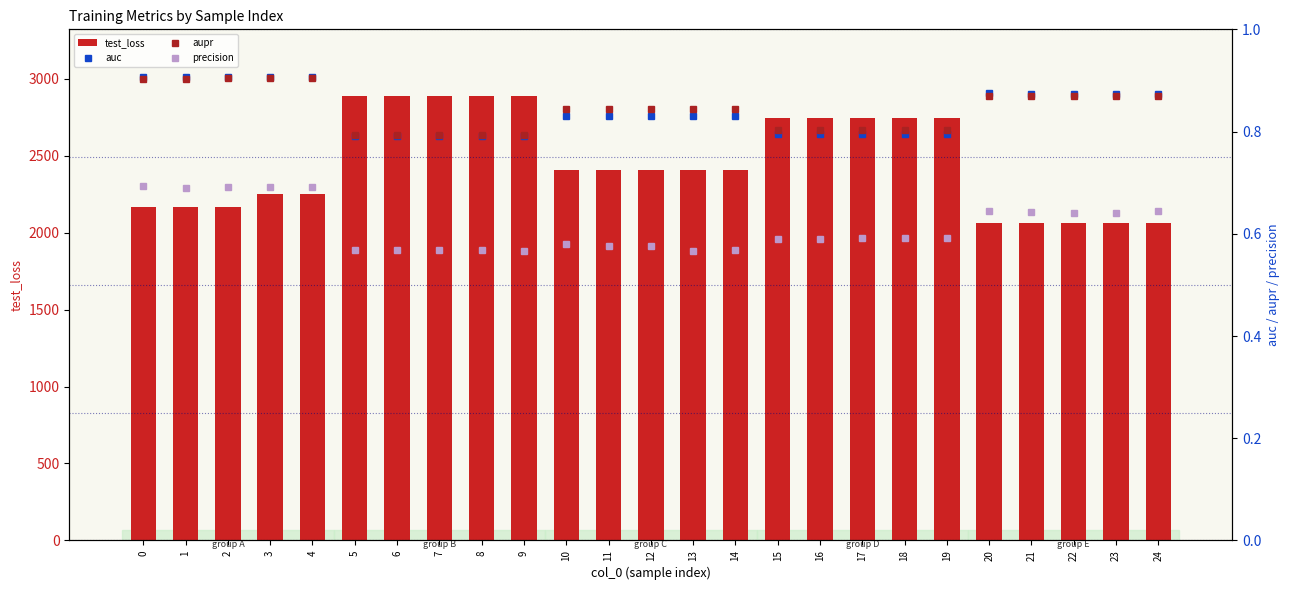

Reading left to right, extract all data points from this chart.

test_loss: 0=2163.5	1=2163.9	2=2164.5	3=2248.9	4=2249.3	5=2887.5	6=2887.1	7=2886.8	8=2886.6	9=2886.2	10=2407.5	11=2407.8	12=2408.0	13=2408.4	14=2408.6	15=2742.0	16=2743.2	17=2744.0	18=2745.1	19=2745.9	20=2060.4	21=2060.5	22=2060.8	23=2061.1	24=2061.4
auc: 0=0.9	1=0.9	2=0.9	3=0.9	4=0.9	5=0.8	6=0.8	7=0.8	8=0.8	9=0.8	10=0.8	11=0.8	12=0.8	13=0.8	14=0.8	15=0.8	16=0.8	17=0.8	18=0.8	19=0.8	20=0.9	21=0.9	22=0.9	23=0.9	24=0.9
aupr: 0=0.9	1=0.9	2=0.9	3=0.9	4=0.9	5=0.8	6=0.8	7=0.8	8=0.8	9=0.8	10=0.8	11=0.8	12=0.8	13=0.8	14=0.8	15=0.8	16=0.8	17=0.8	18=0.8	19=0.8	20=0.9	21=0.9	22=0.9	23=0.9	24=0.9
precision: 0=0.7	1=0.7	2=0.7	3=0.7	4=0.7	5=0.6	6=0.6	7=0.6	8=0.6	9=0.6	10=0.6	11=0.6	12=0.6	13=0.6	14=0.6	15=0.6	16=0.6	17=0.6	18=0.6	19=0.6	20=0.6	21=0.6	22=0.6	23=0.6	24=0.6